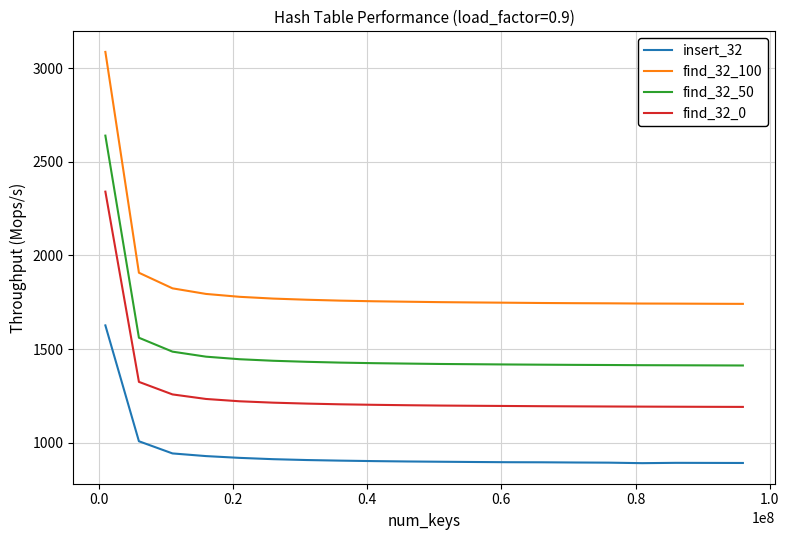

What is the sum of all insert_32 values?

18877.8